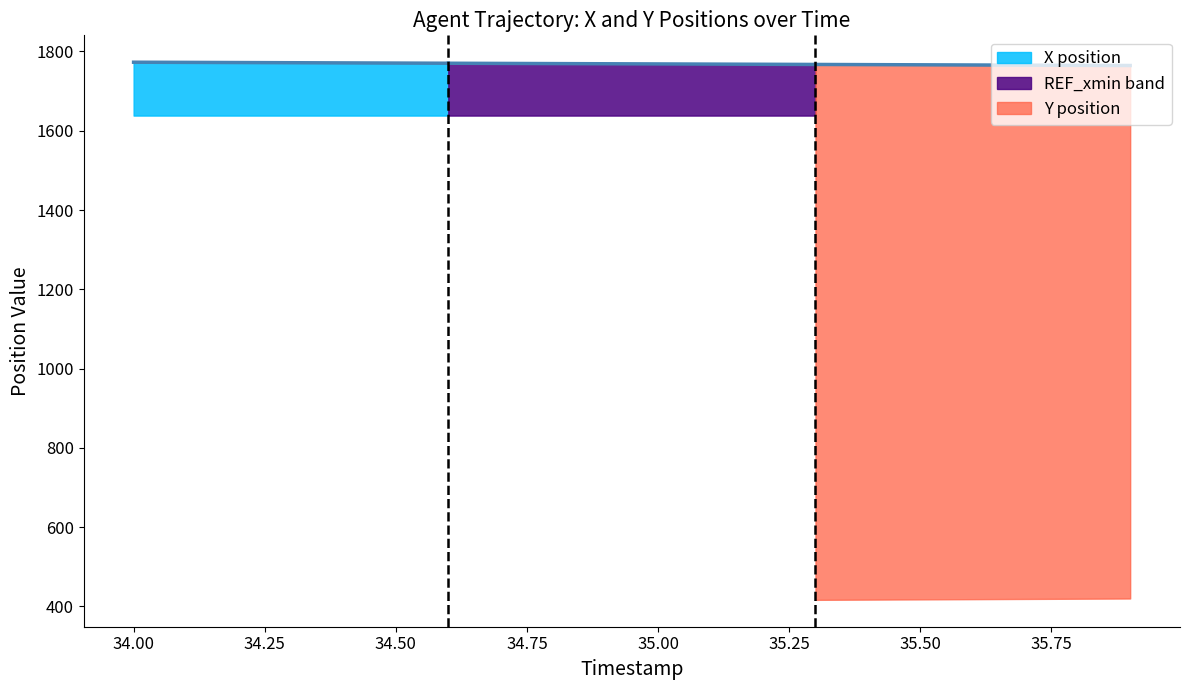

What is the spread (max minus min) of values at 3?

1360.2